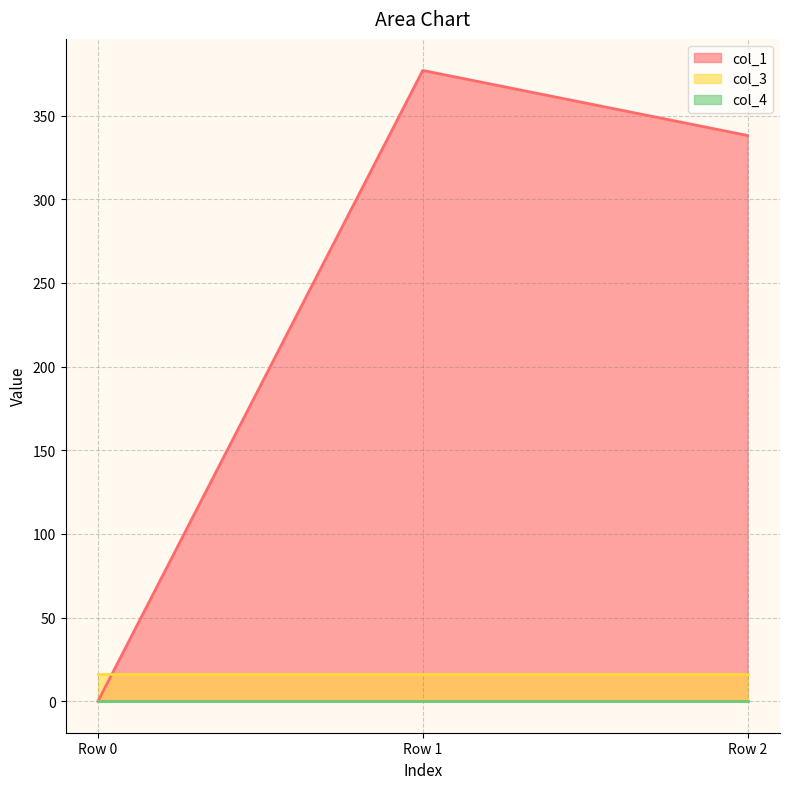

What is the spread (max minus min) of values at Row 0?

16.0